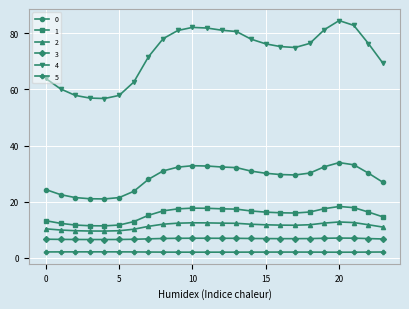

List the series in order of their peak value, lowest first.

5, 3, 2, 1, 0, 4